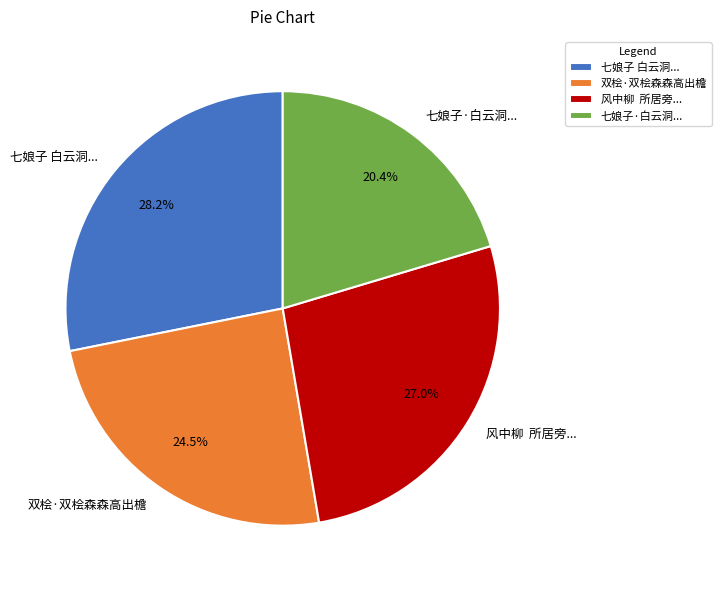

Which slice is the largest?

七娘子 白云洞...